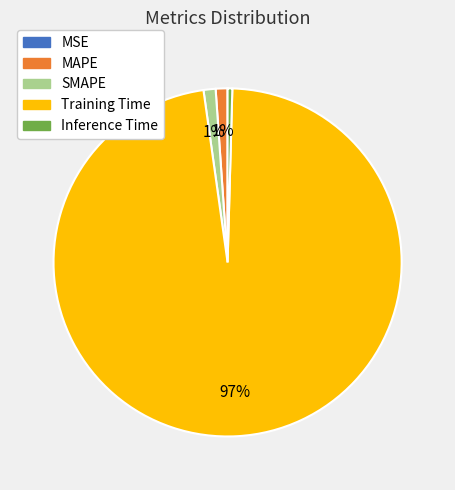

True or false: Inference Time accounts for 0% of the total.

True